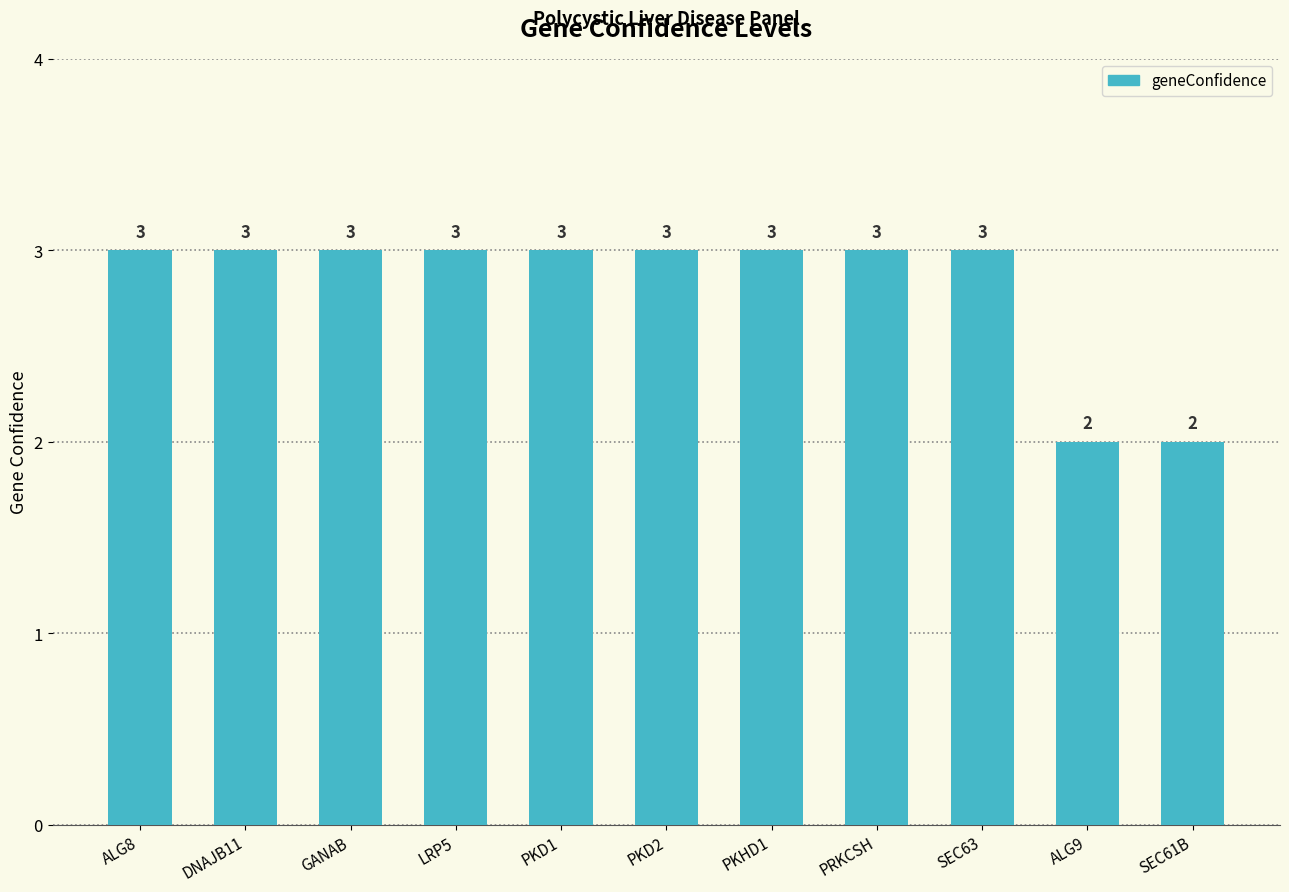

What is the label of the 11th bar from the right?

ALG8